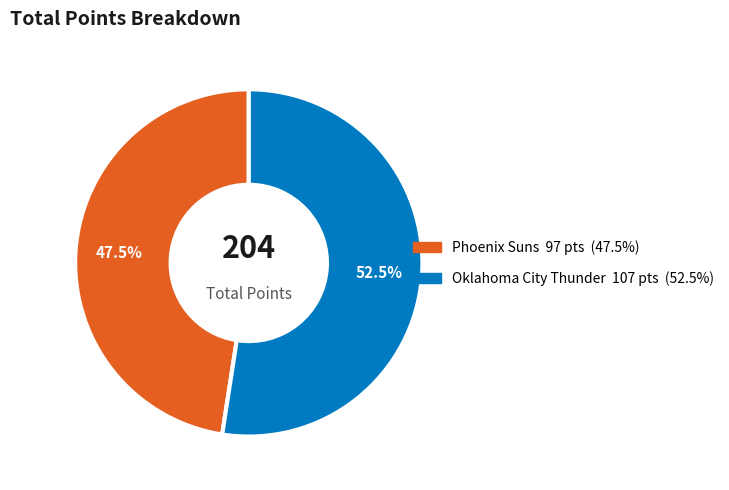

Which has a higher value, Phoenix Suns or Oklahoma City Thunder?

Oklahoma City Thunder